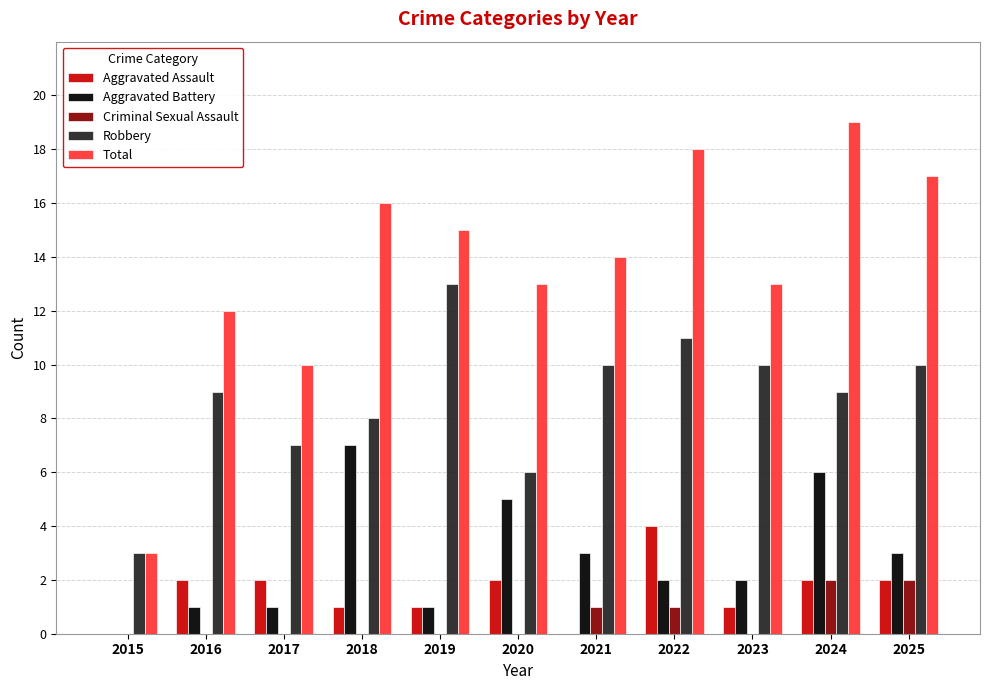

Which series changed the most between 2022 and 2024?

Aggravated Battery